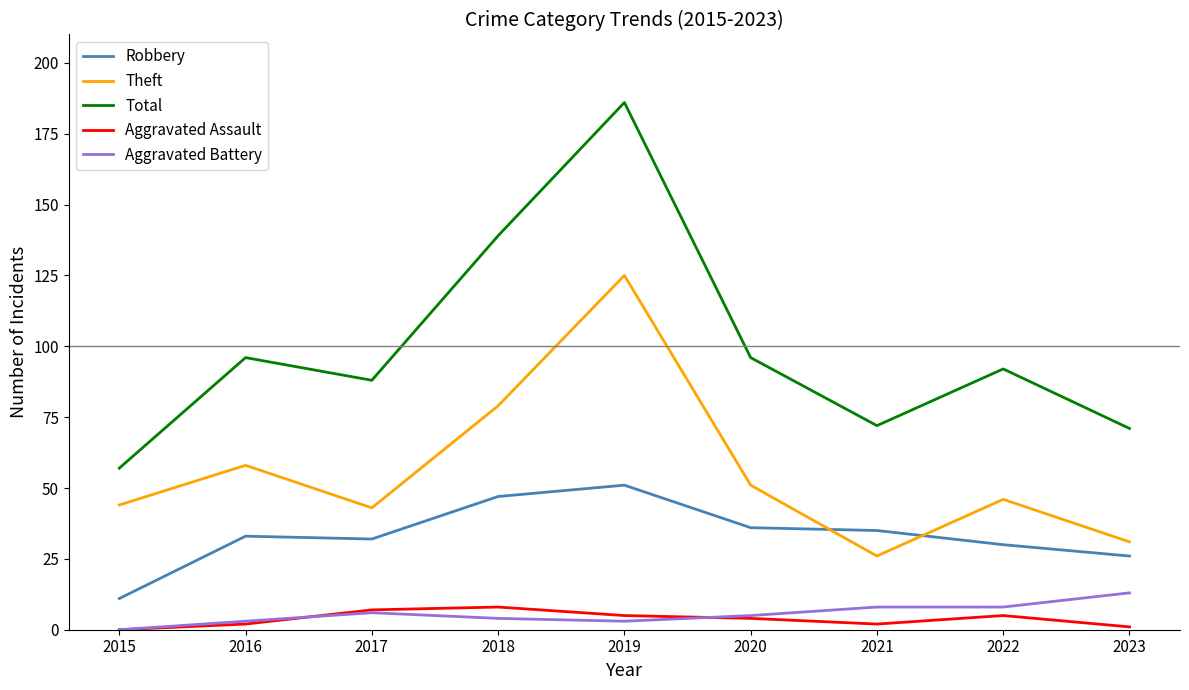

At which label does Robbery reach its peak?

2019